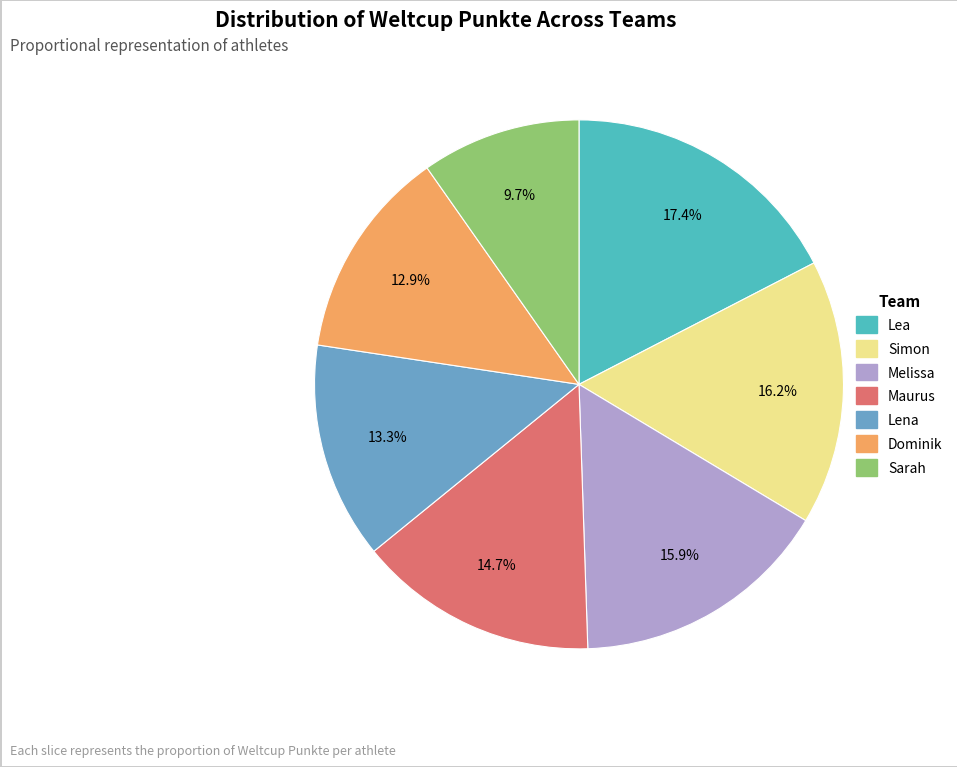

How many segments does this pie chart have?

7